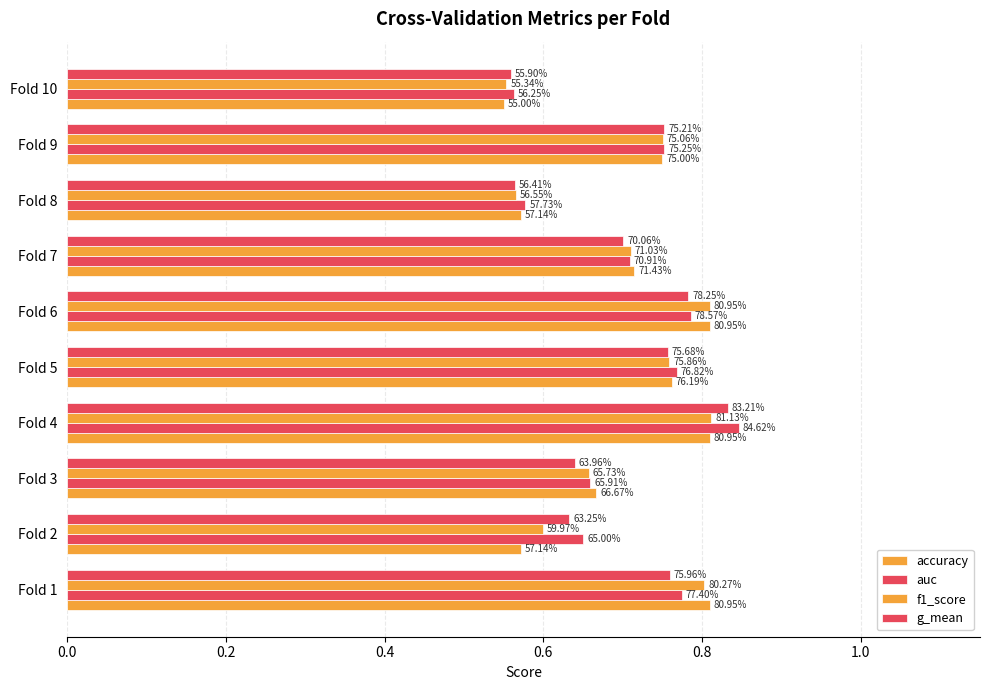

What is the maximum value for accuracy?

0.8